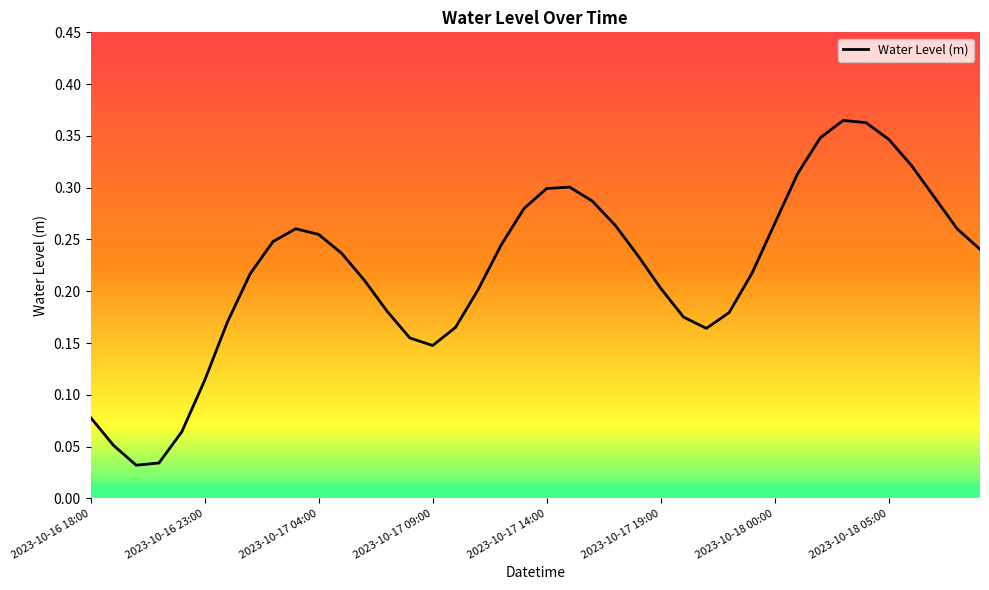

The value of Water Level (m) at 2023-10-17 14:00 is 0.3. True or false?

True